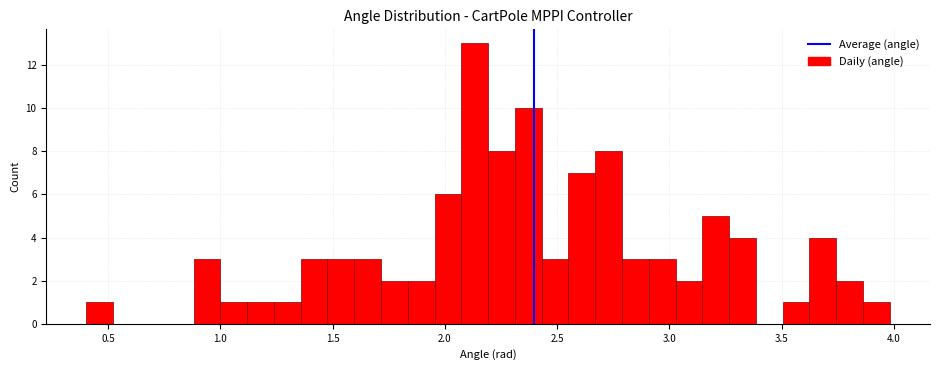

Around what value on the x-axis is the tallest bar? Give the approximate position of its centre, as read against the axis.

2.15